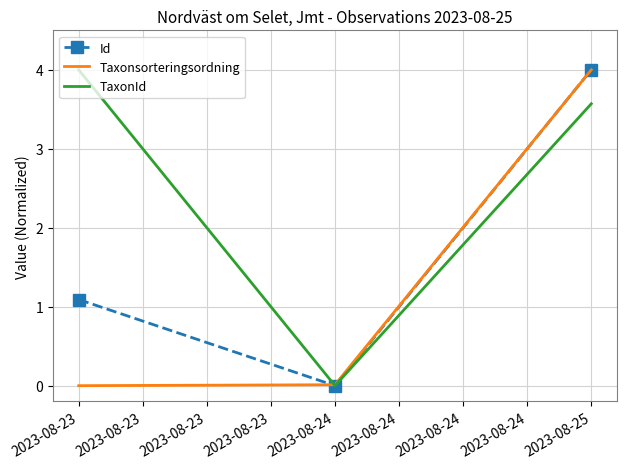

What is the average value of the Id series?

1.7